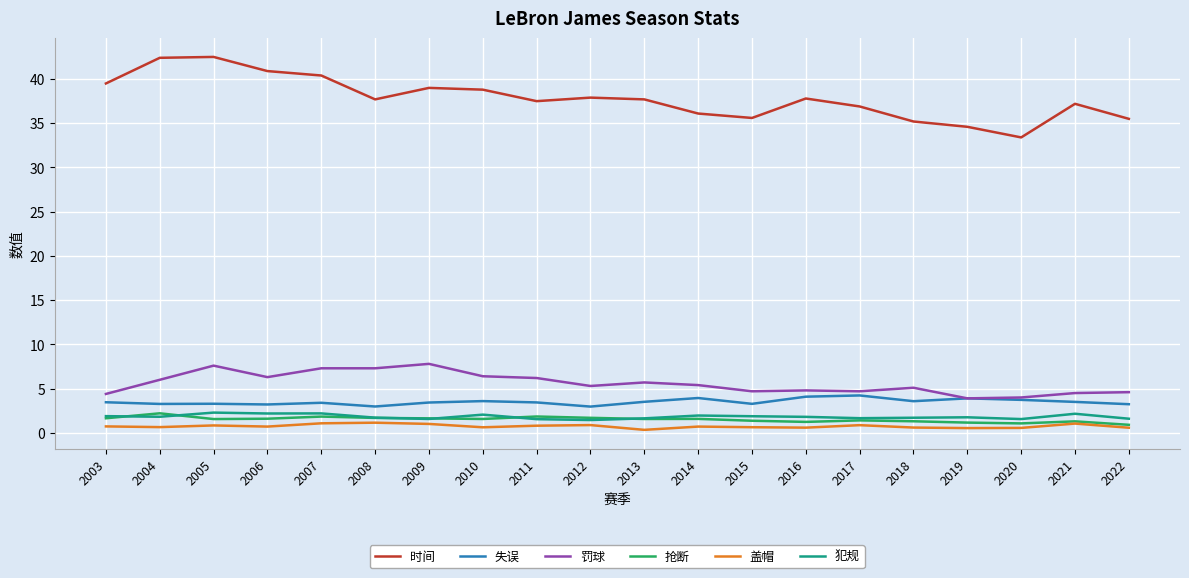

What is the maximum value shown in the chart?

42.5